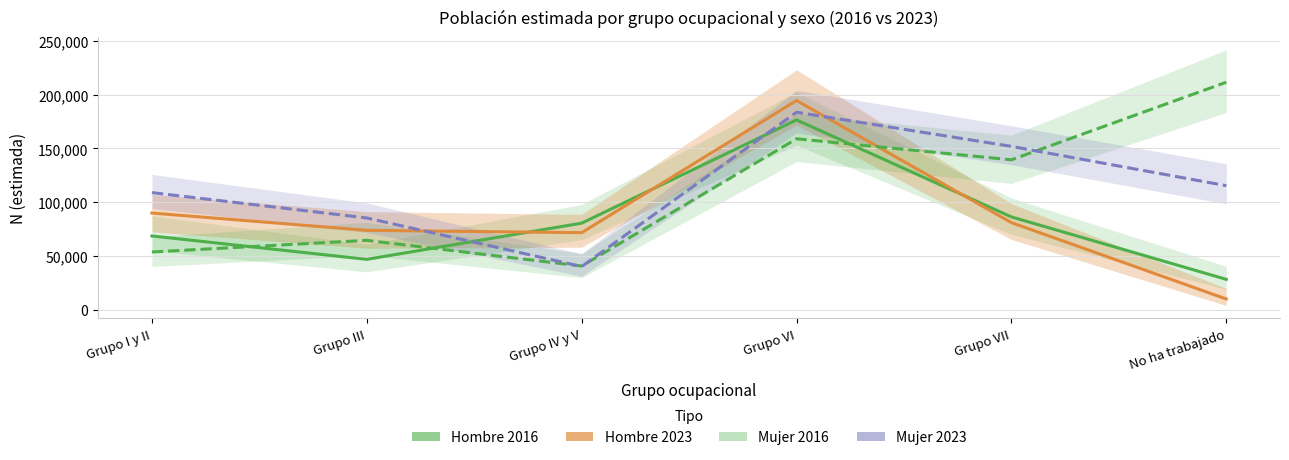

At which label is Hombre 2016 closest to 102468?

Grupo VII